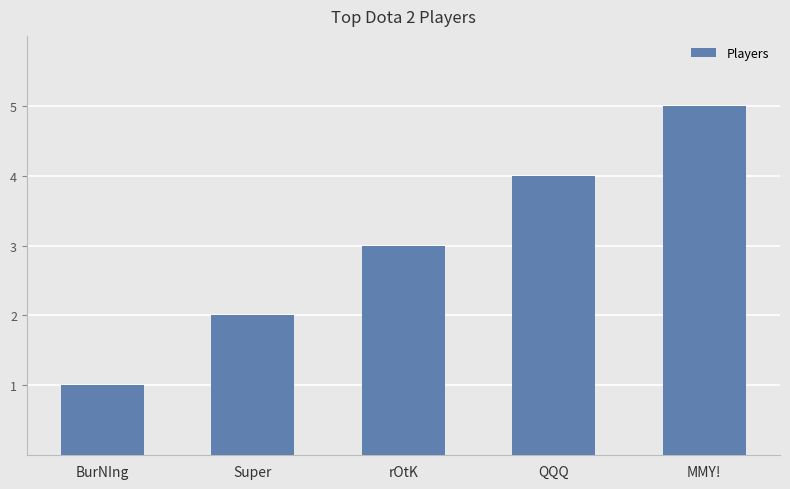

Is it true that the value at BurNIng is 1?

True